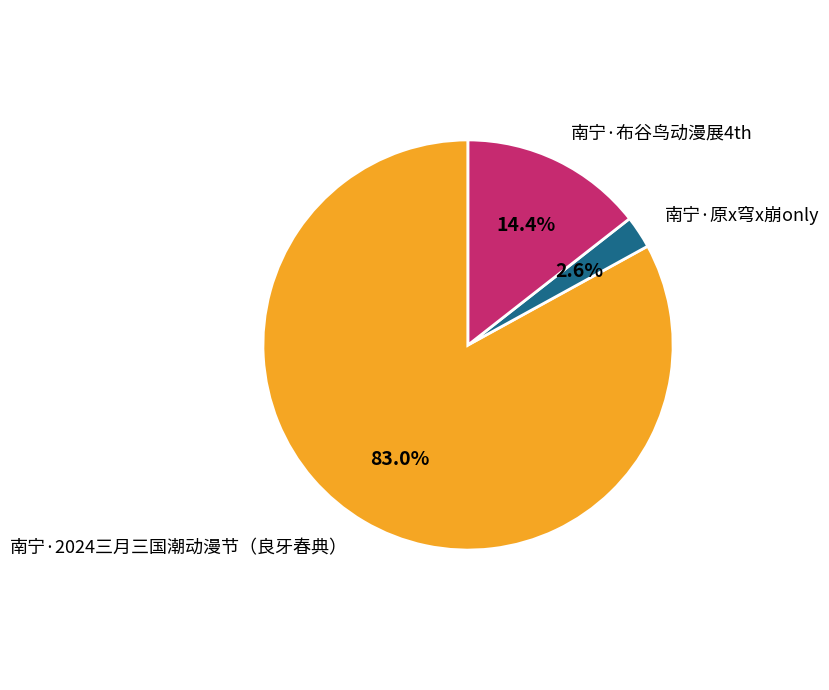

Which category accounts for the majority?

南宁·2024三月三国潮动漫节（良牙春典）